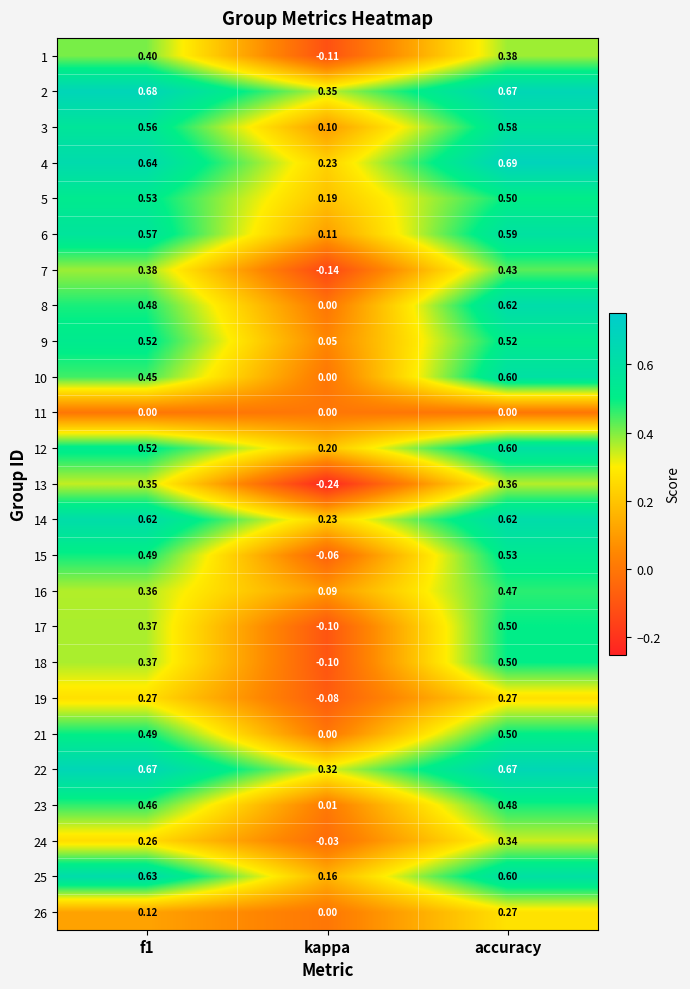

Is the value of 13 at f1 greater than the value of 11 at kappa?

Yes